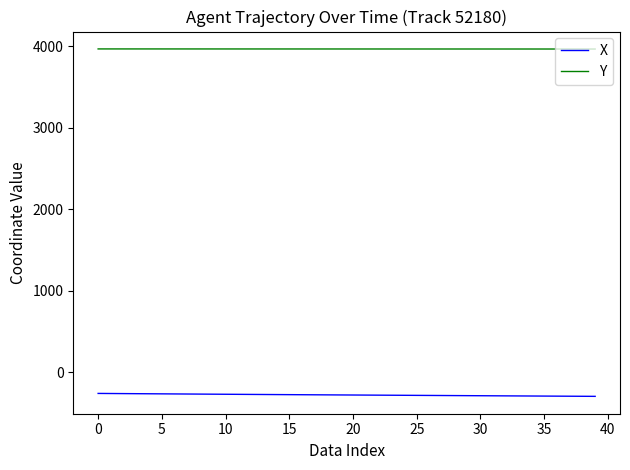

What is the maximum value for X?

-260.1